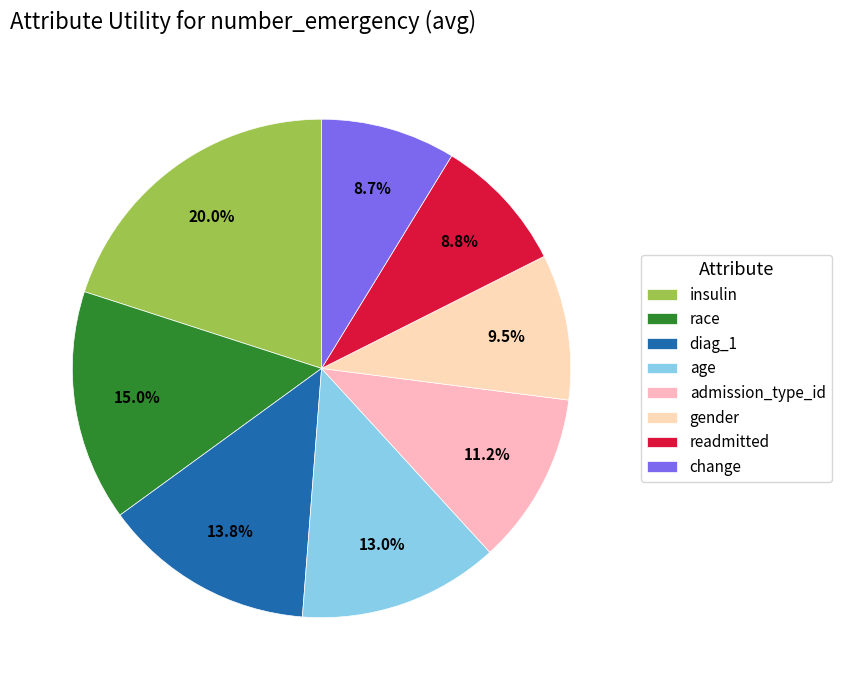

To the nearest percent, what is the combined percentage of race and age?

28%